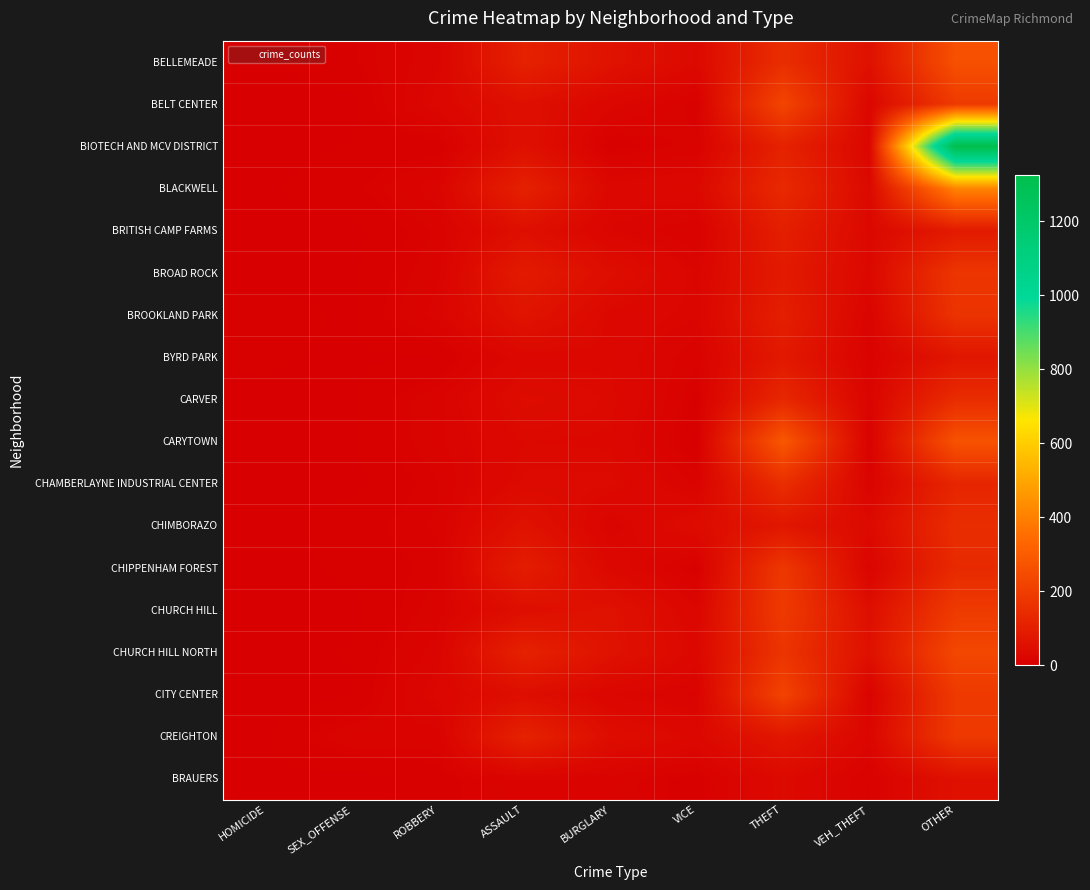

At which category is the sum across all series the highest?

OTHER